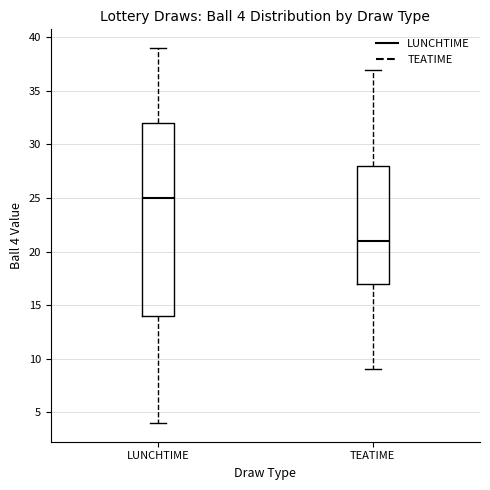

Which box has the highest median line?

LUNCHTIME